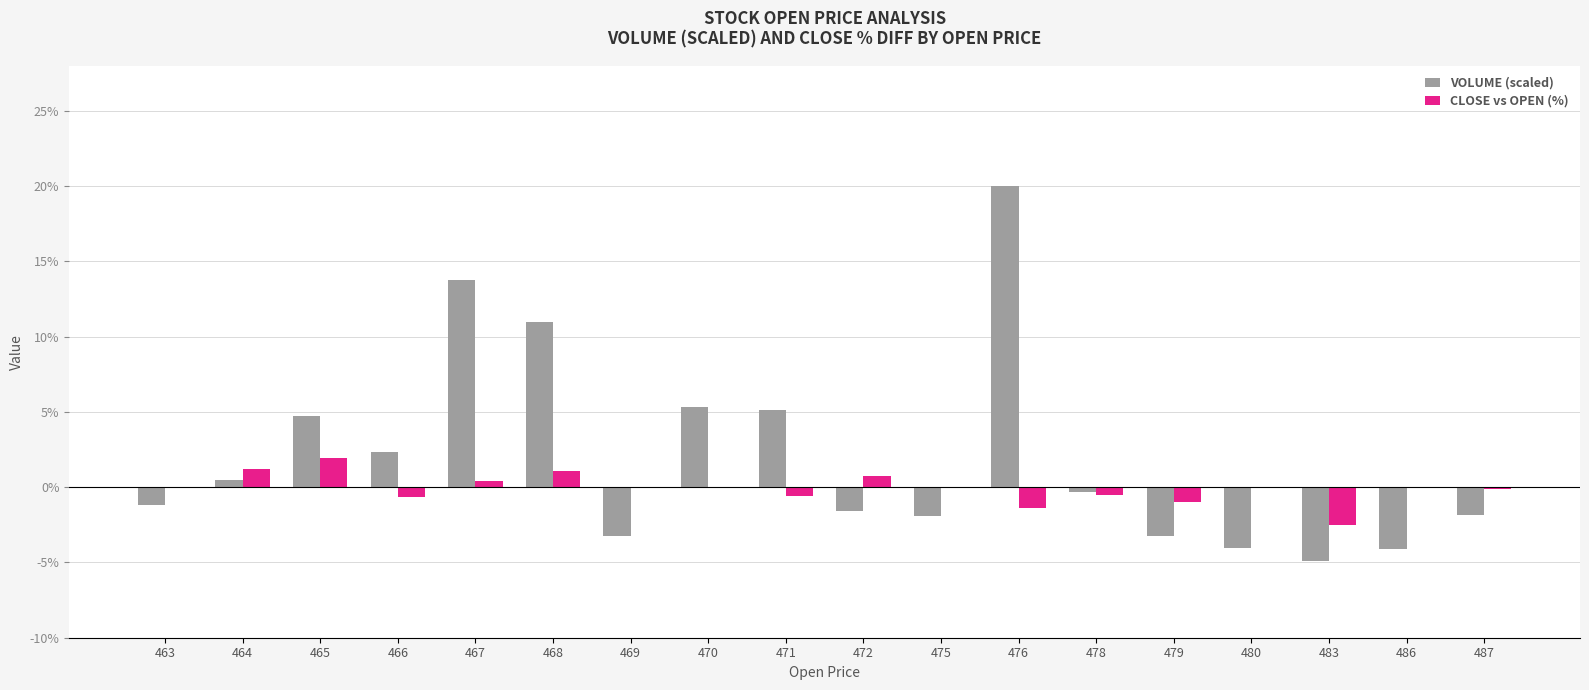

How many groups of bars are there?

18